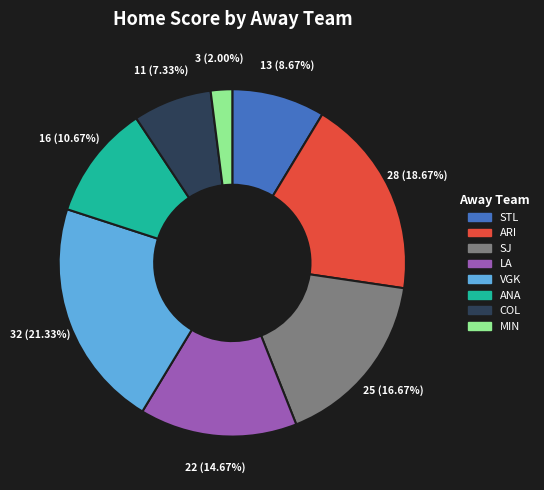

Count the number of slices in the pie.

8